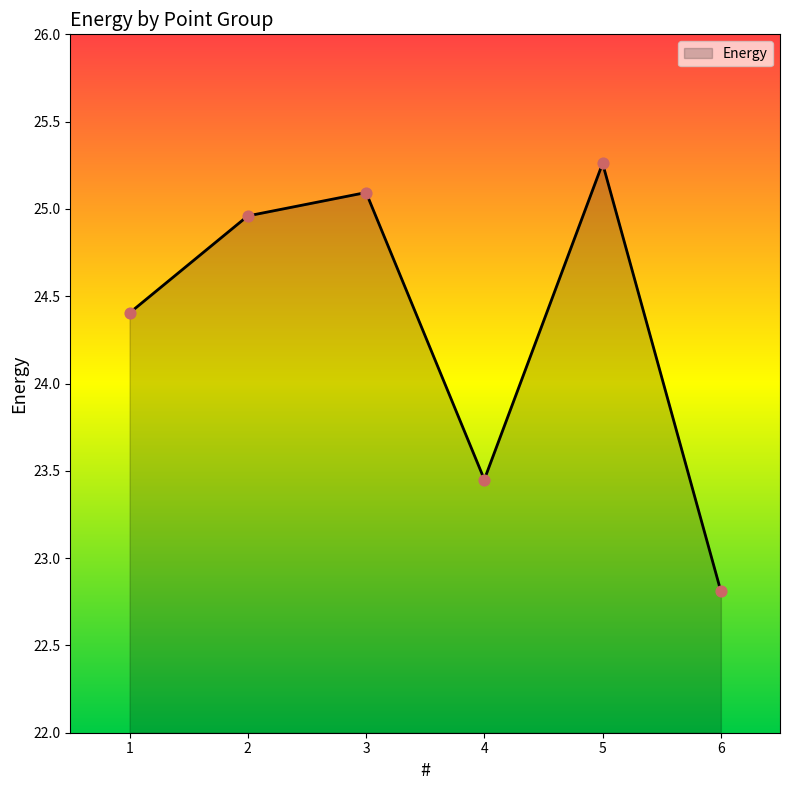

Which has a higher value, 6 or 3?

3